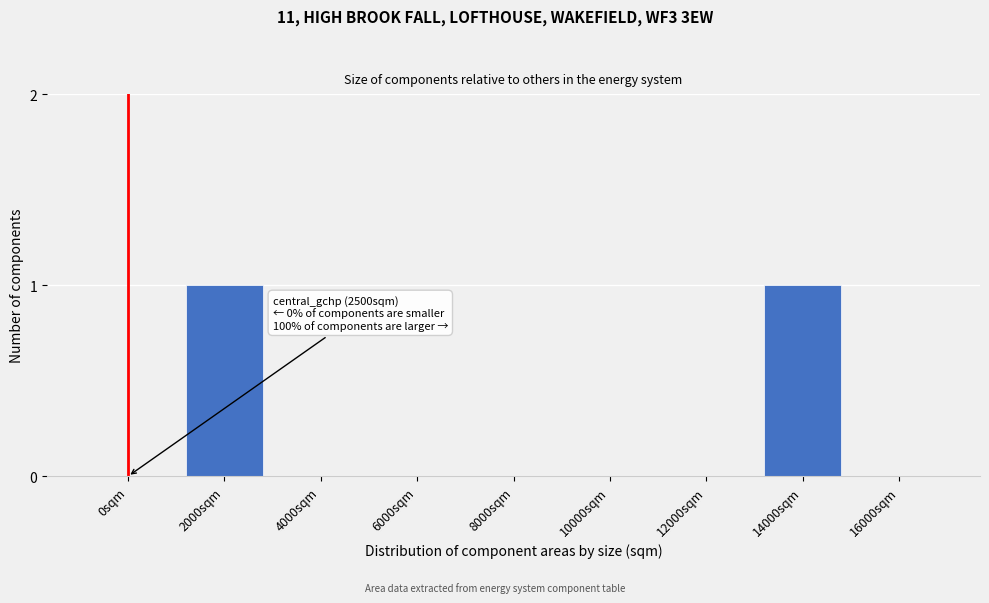

Reading right to left, list all the values displayed in this chart.

16000sqm=0	14000sqm=1	12000sqm=0	10000sqm=0	8000sqm=0	6000sqm=0	4000sqm=0	2000sqm=1	0sqm=0